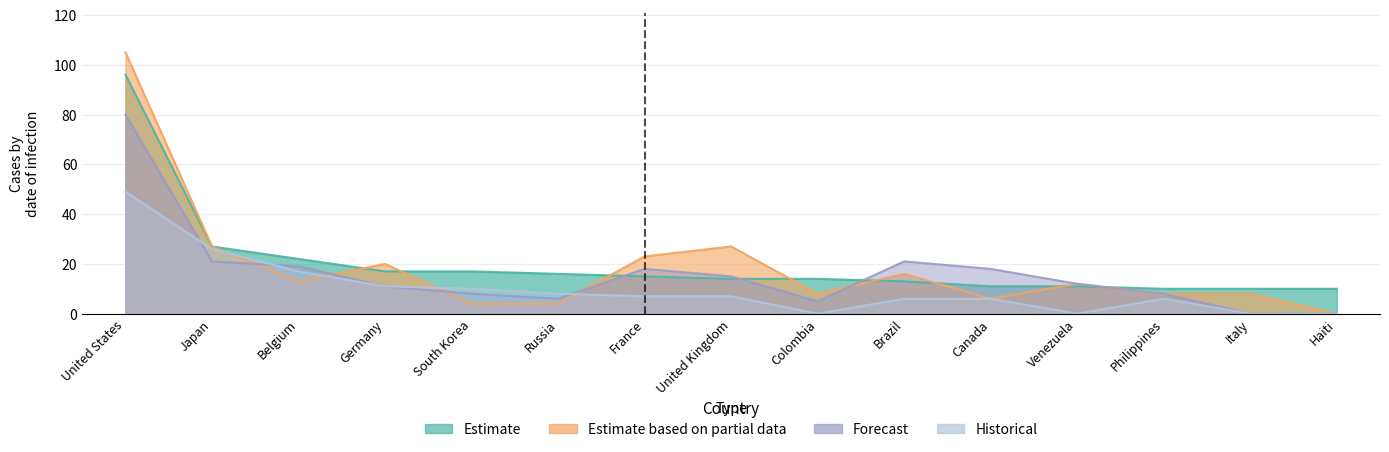

What is the label of the 10th point from the right?

Russia